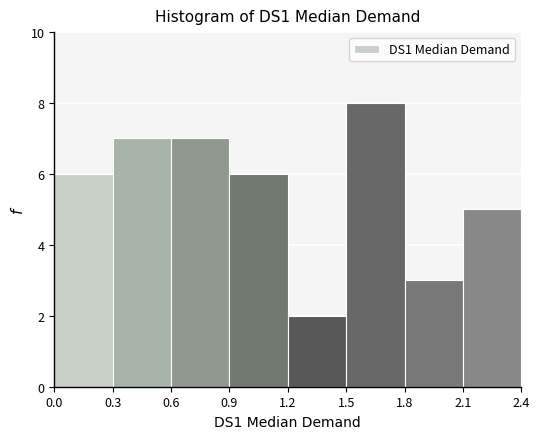

Which range on the x-axis has the tallest bar?

1.5 to 1.8